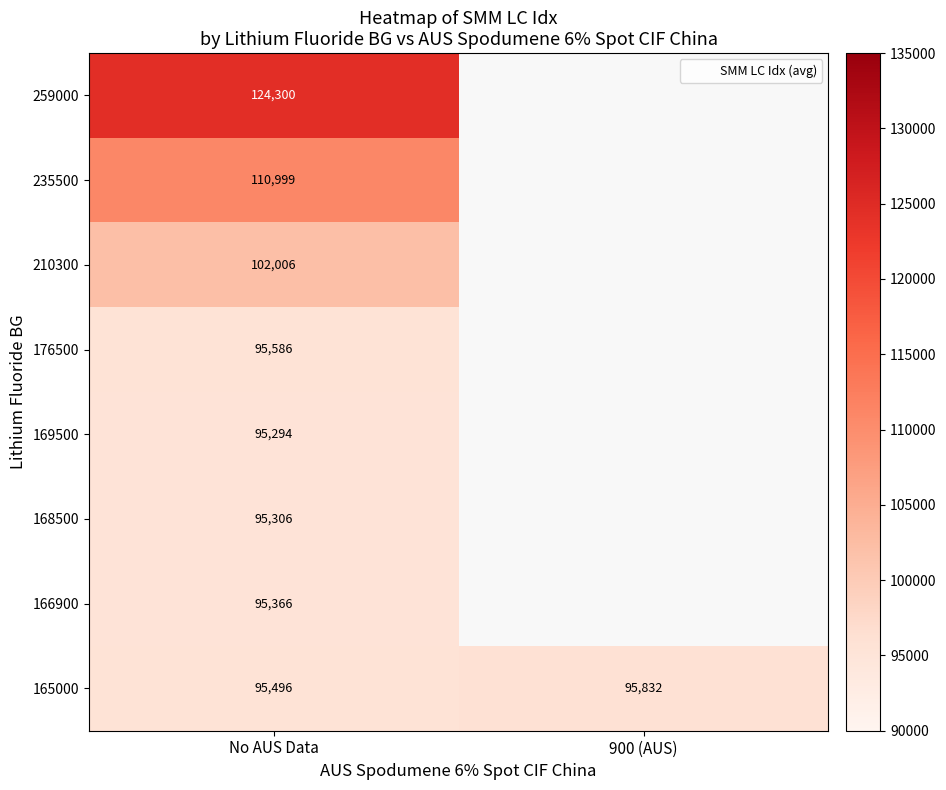

Rank the series by their maximum value, from highest to lowest.

259000, 235500, 210300, 165000, 176500, 166900, 168500, 169500